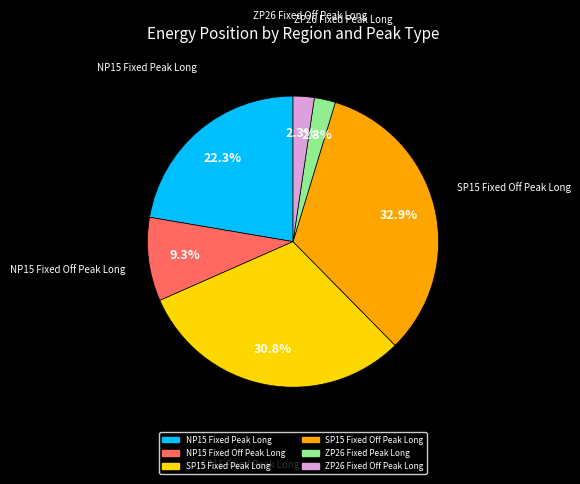

How many segments does this pie chart have?

6